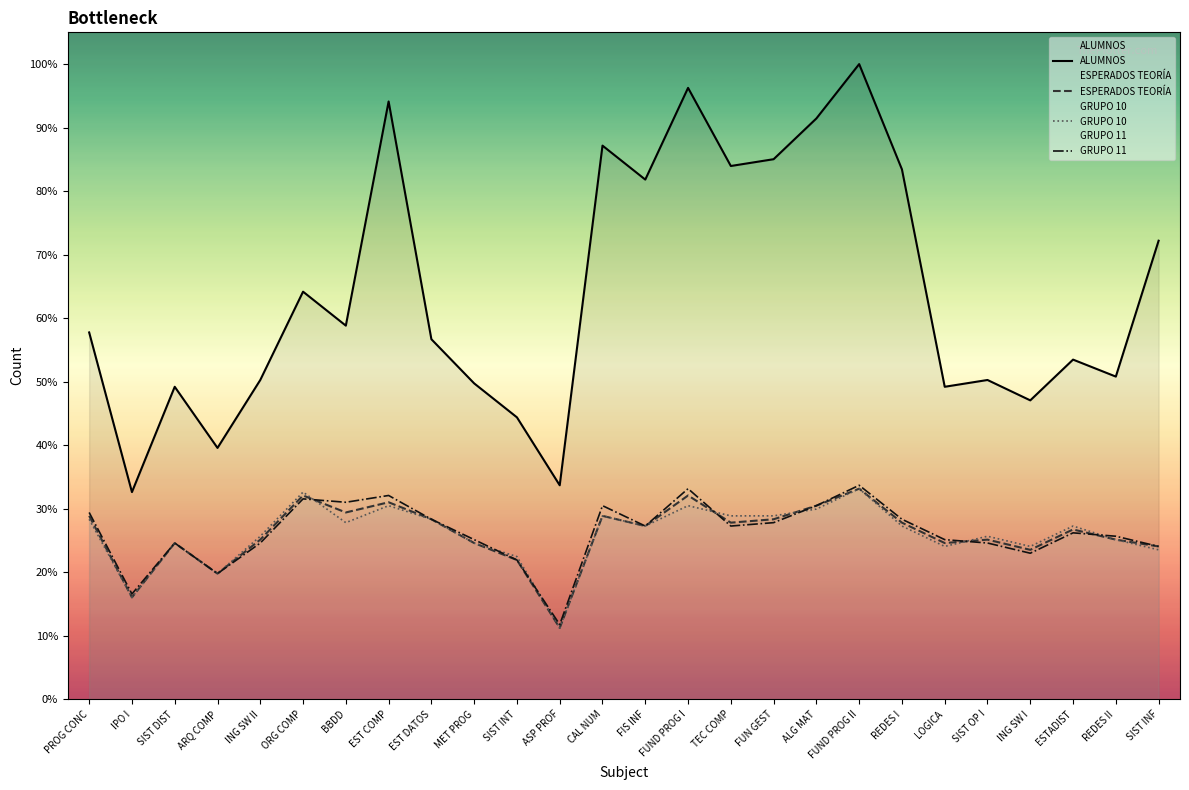

Which category has the highest value in the ALUMNOS series?

FUND PROG II